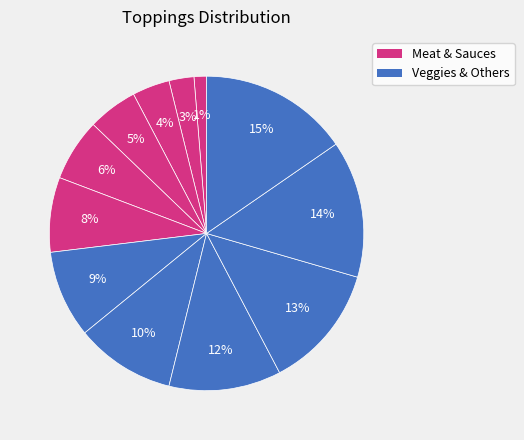

How many segments does this pie chart have?

12